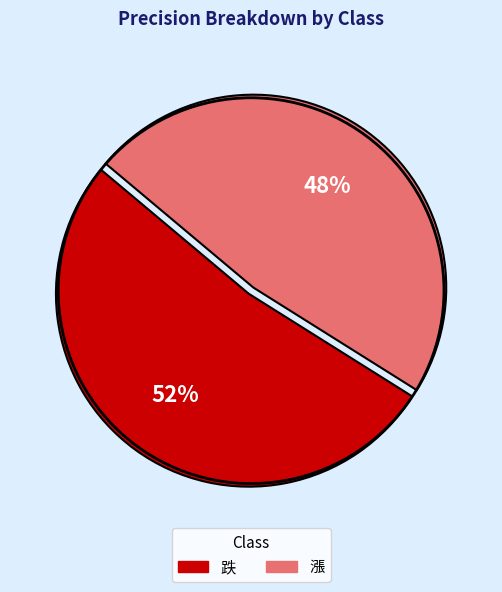

Which has a higher value, 漲 or 跌?

跌